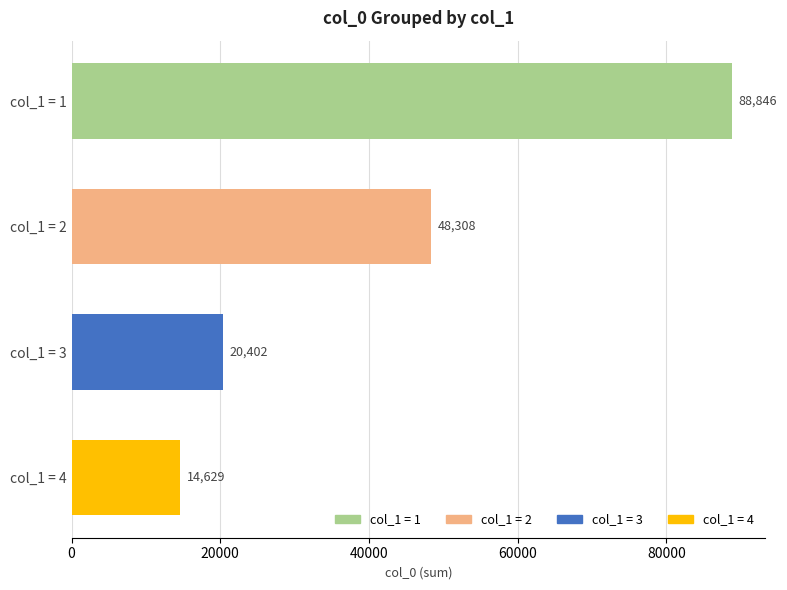

What is the change in value from col_1 = 3 to col_1 = 4?

-5773